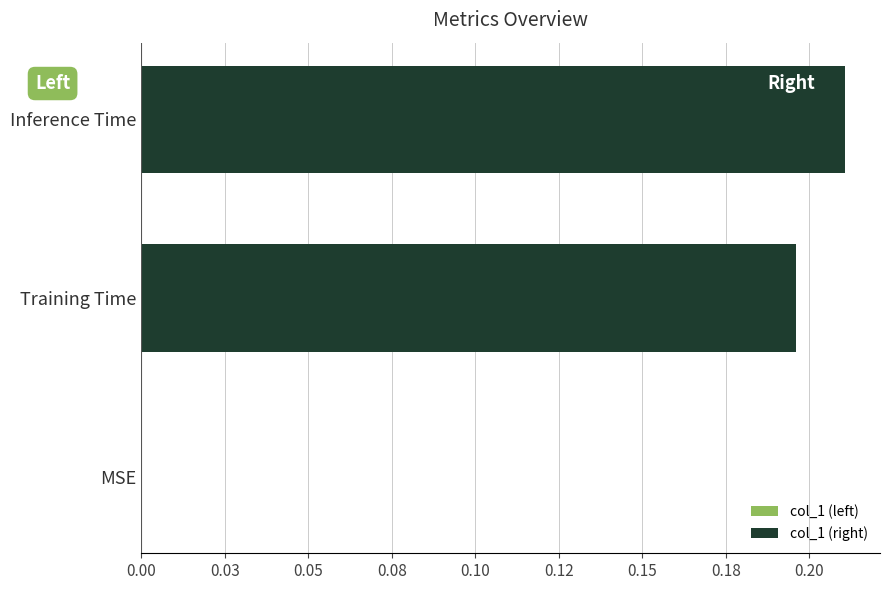

Rank the categories by value from lowest to highest.

Training Time, Inference Time